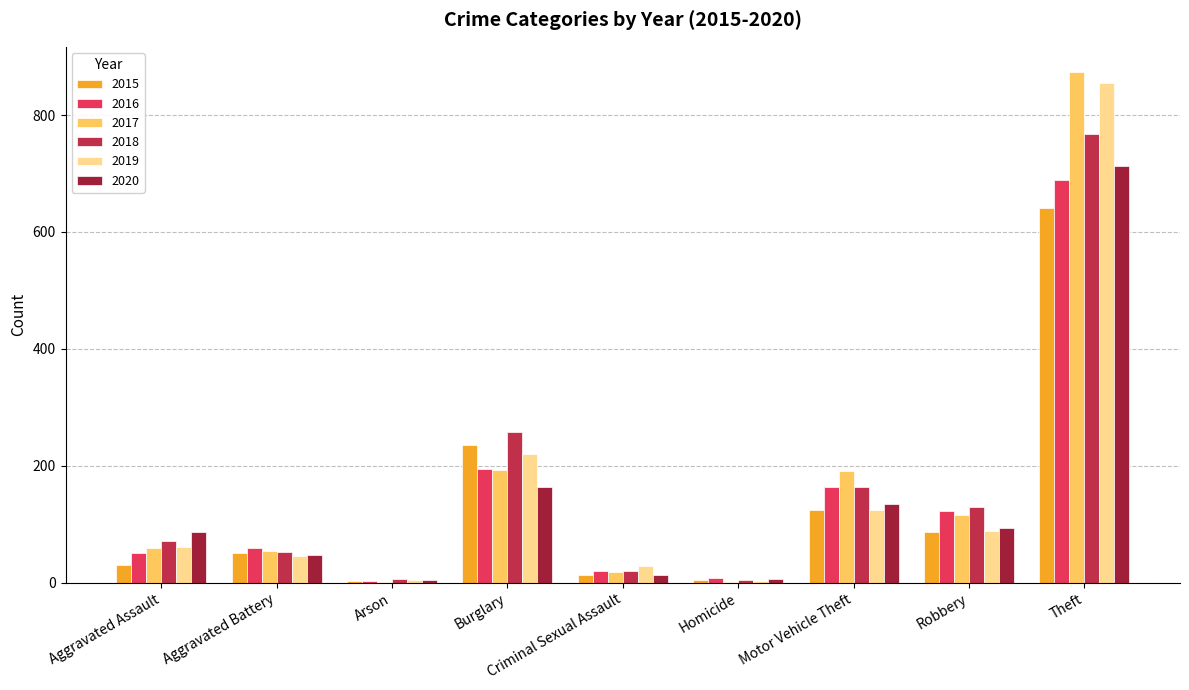

What is the approximate value of 2018 at Aggravated Battery, to the nearest 10?

50